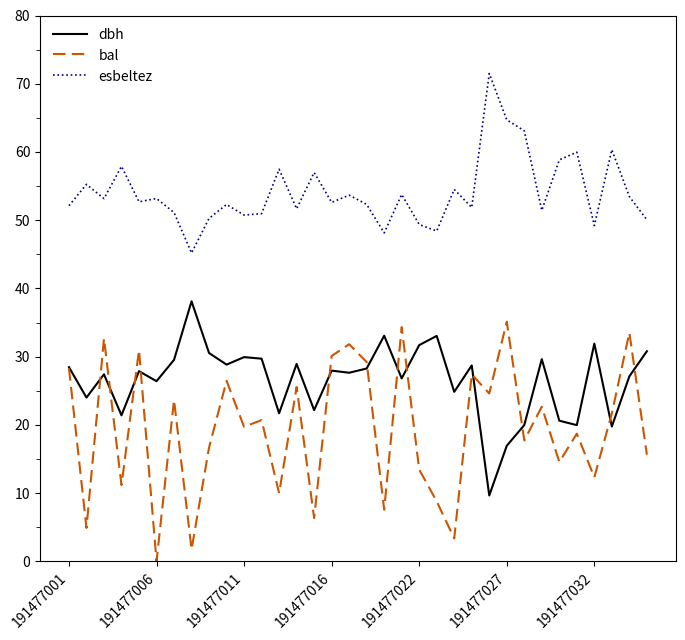

Which series has the largest total across all categories?

esbeltez